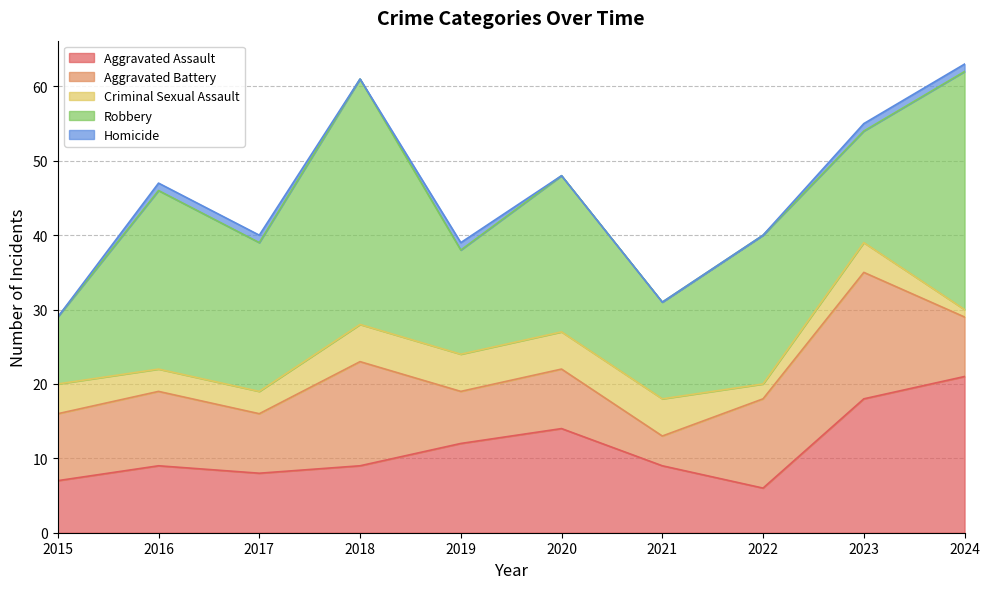

What are all the series names shown in the legend?

Aggravated Assault, Aggravated Battery, Criminal Sexual Assault, Robbery, Homicide